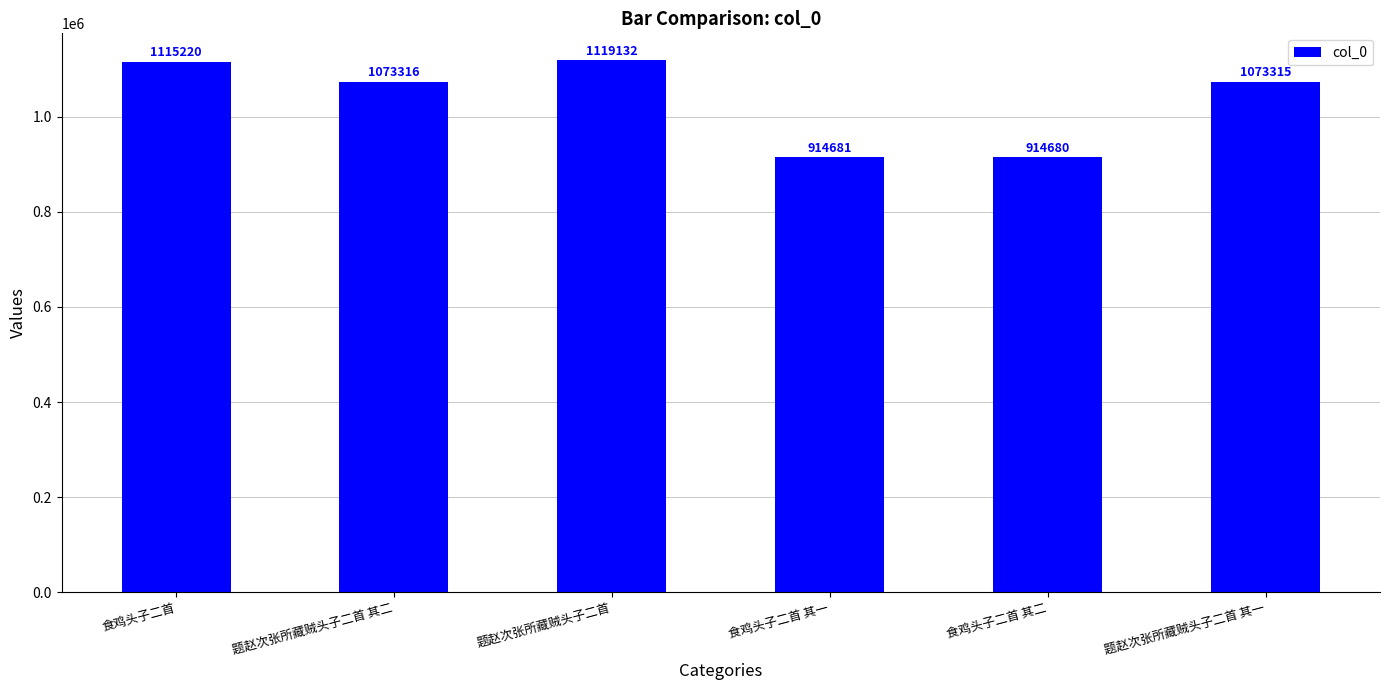

What position from the right is 食鸡头子二首?

6